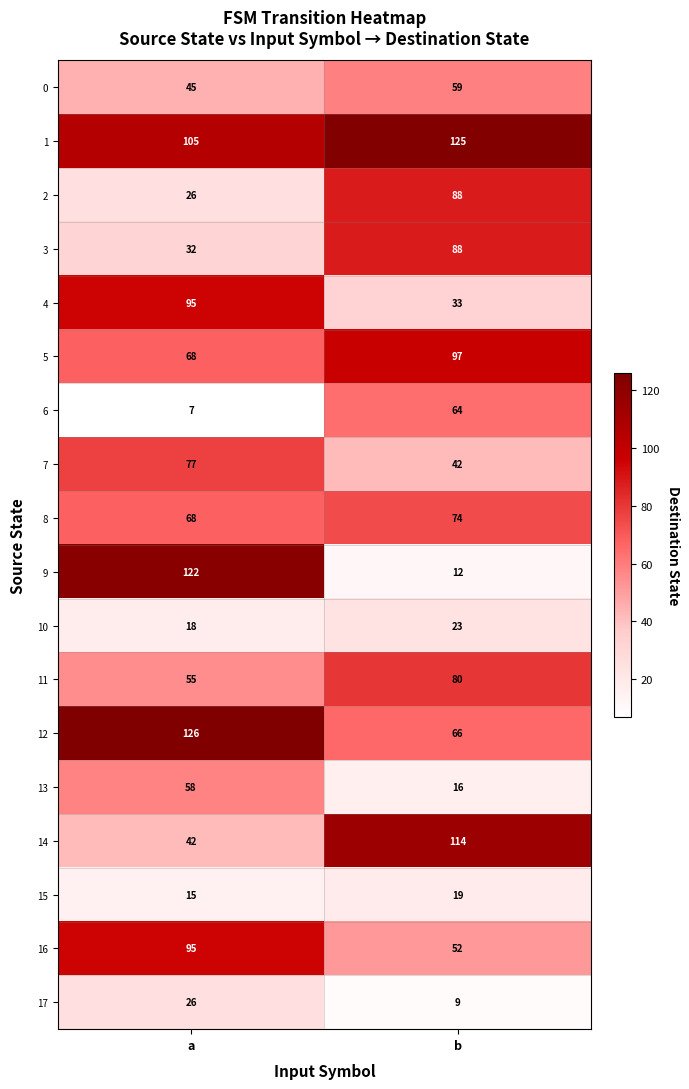

What is the spread (max minus min) of values at b?

116